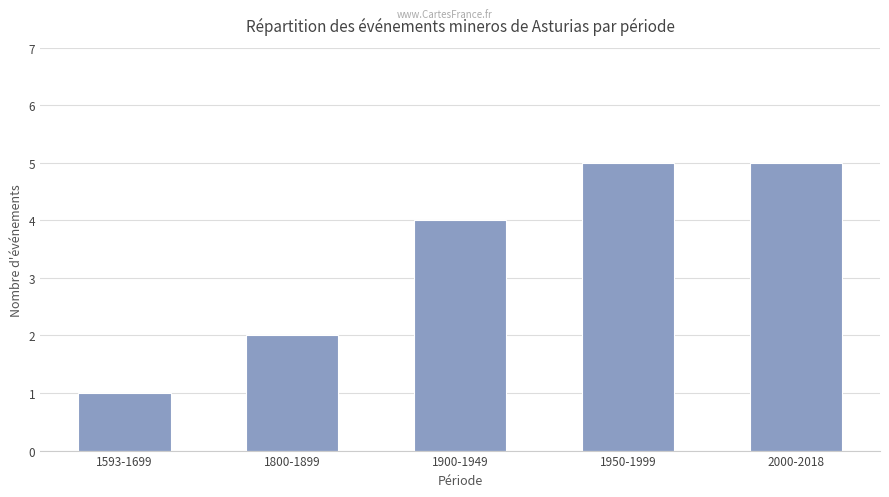

Approximately how many times larger is the value at 1950-1999 compared to 1593-1699?

5.0